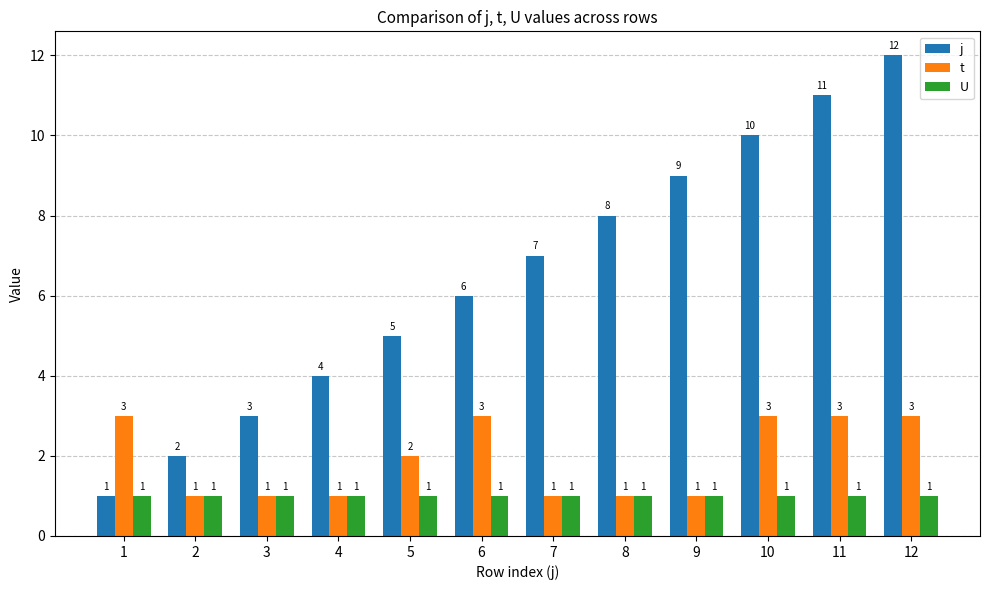

What is the difference between the second highest and minimum values in the t series?

2